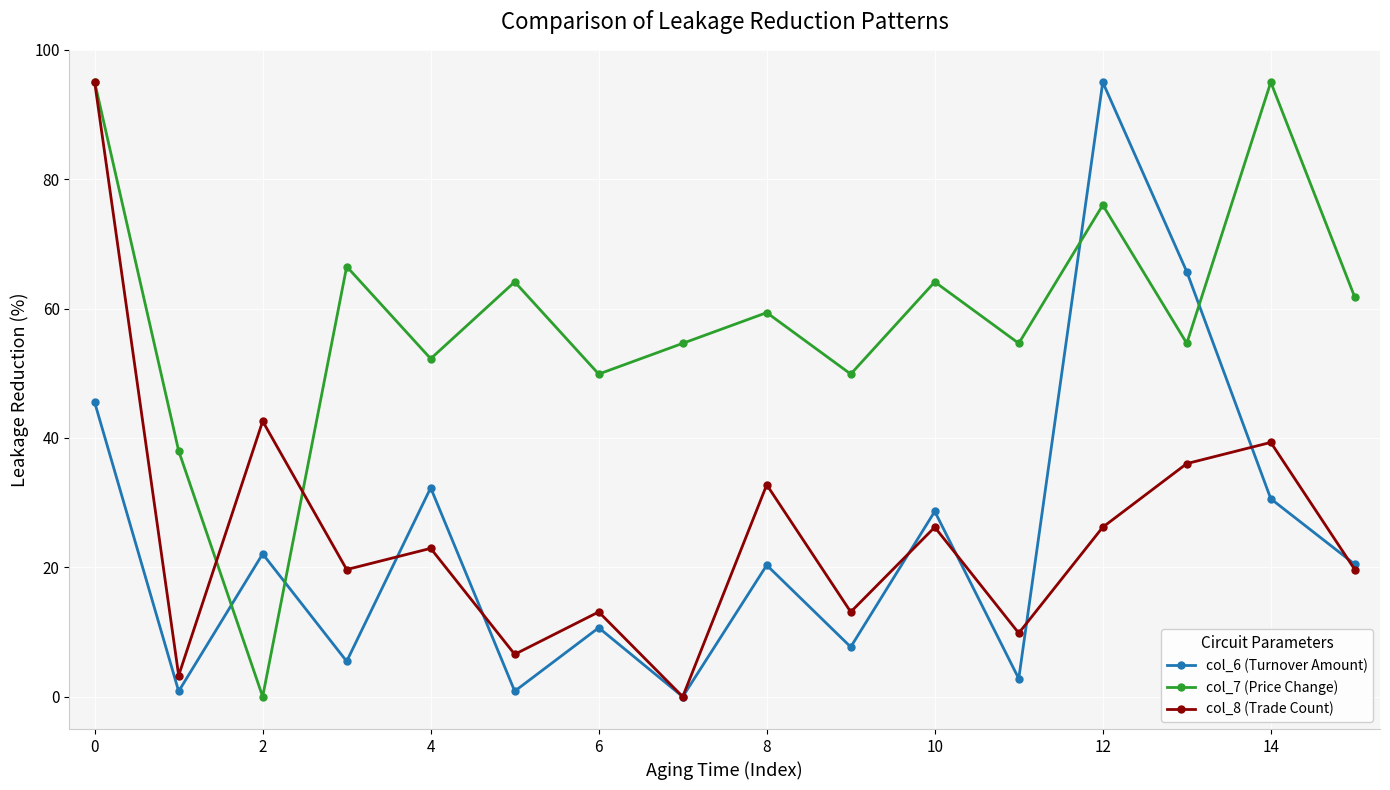

What is the maximum value for col_8 (Trade Count)?

95.0